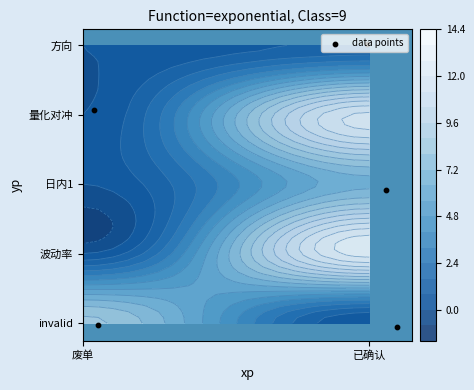

True or false: the data shows 5.2 at 已确认.

False